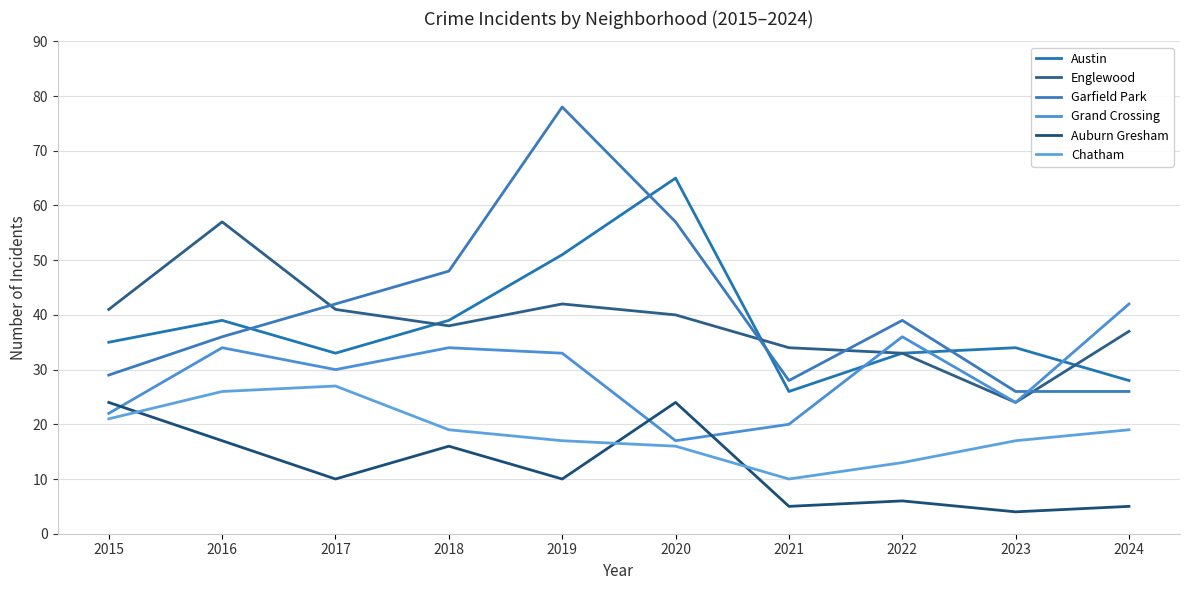

What is the average value of the Austin series?

38